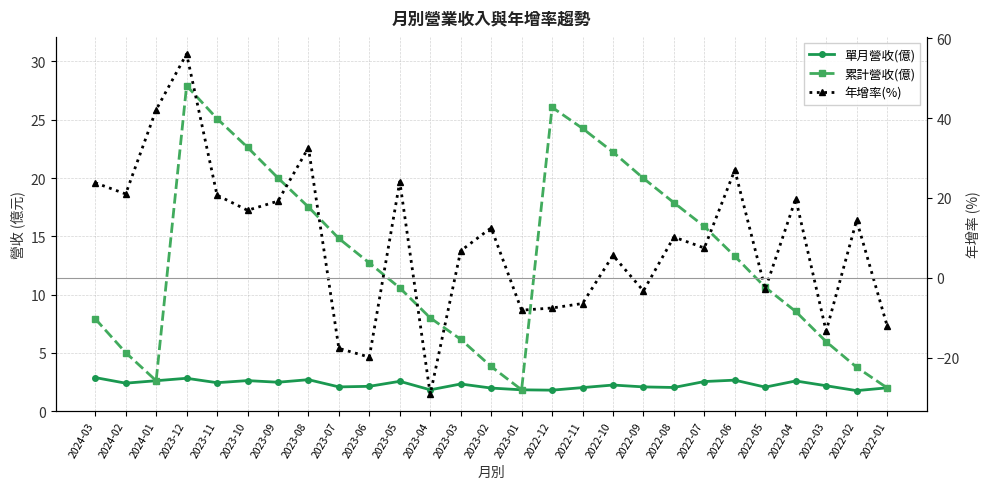

In 累計營收(億), how many points are lower than both neighbors (excluding endpoints)?

2